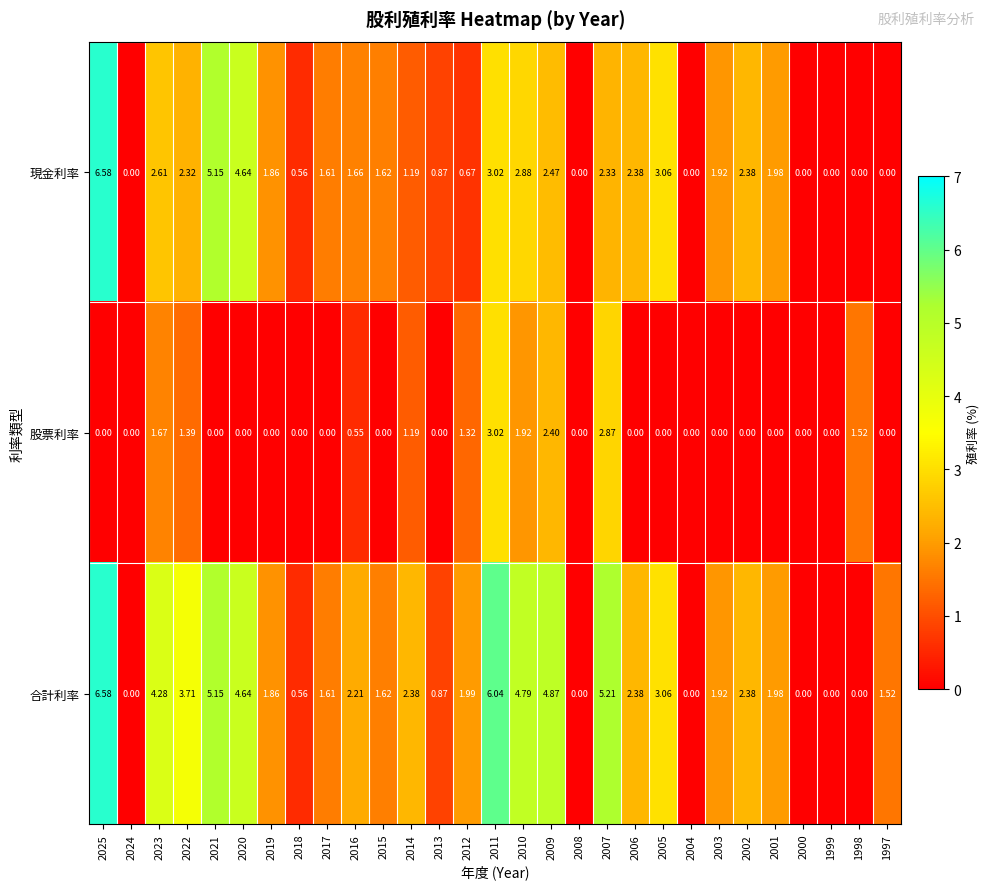

Rank the series at 2016 from highest to lowest value.

合計利率, 現金利率, 股票利率